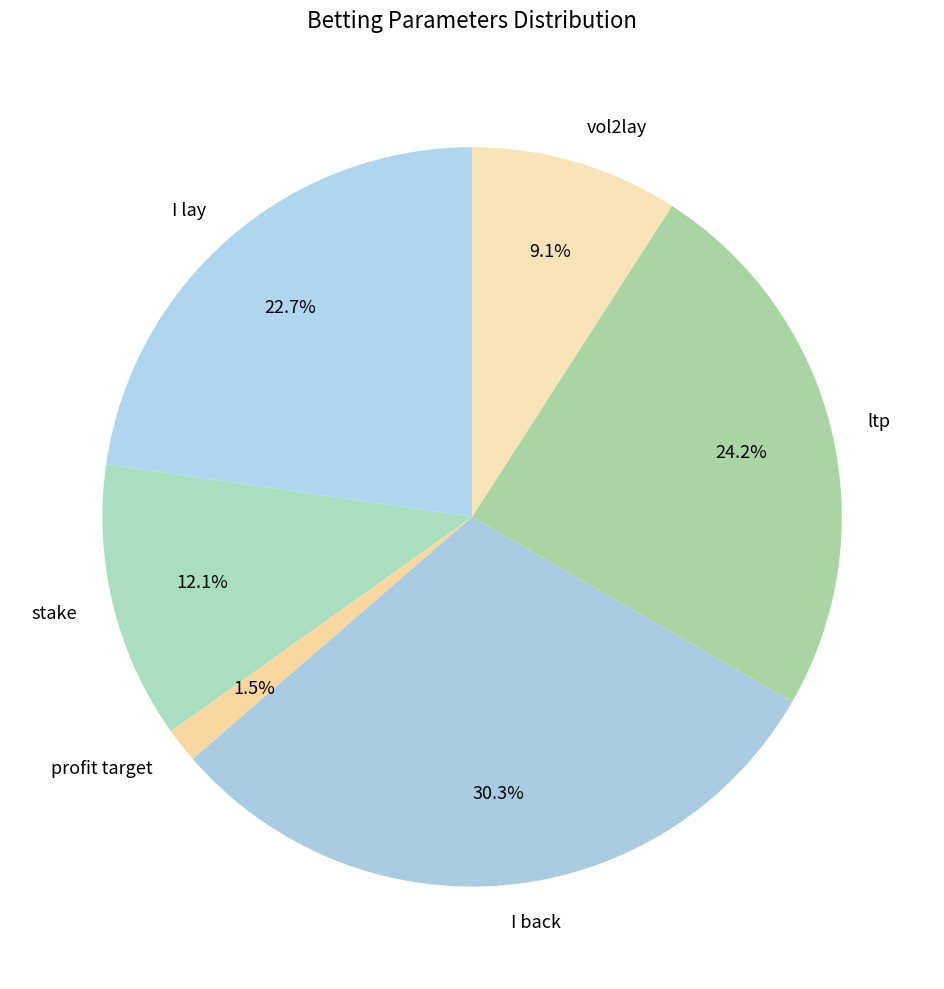

Does ltp represent more than half of the total?

No